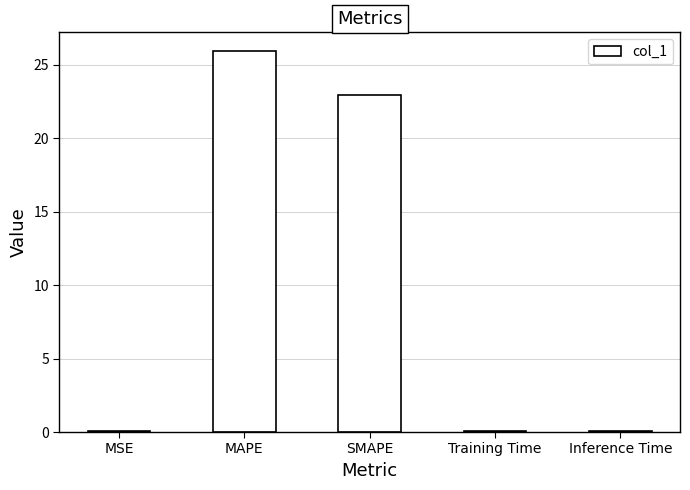

Is it true that the value at MAPE is 36.5?

False